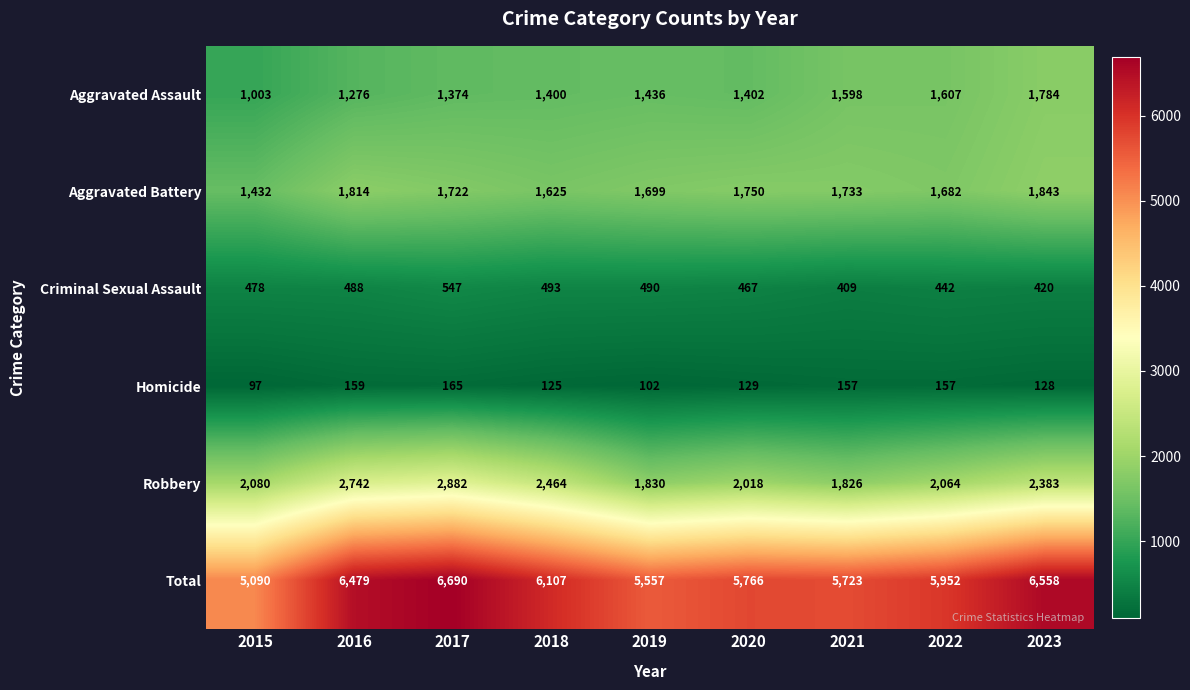

Which series has the widest spread of values?

Total